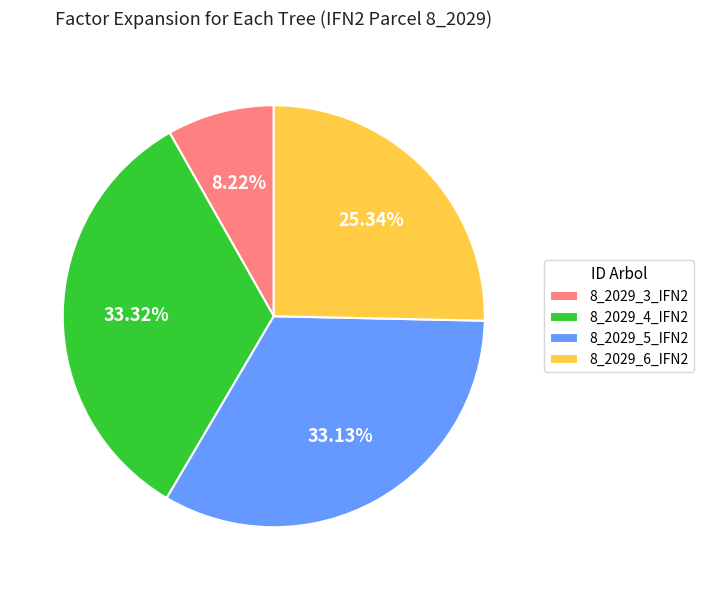

Does any single category account for the majority?

No